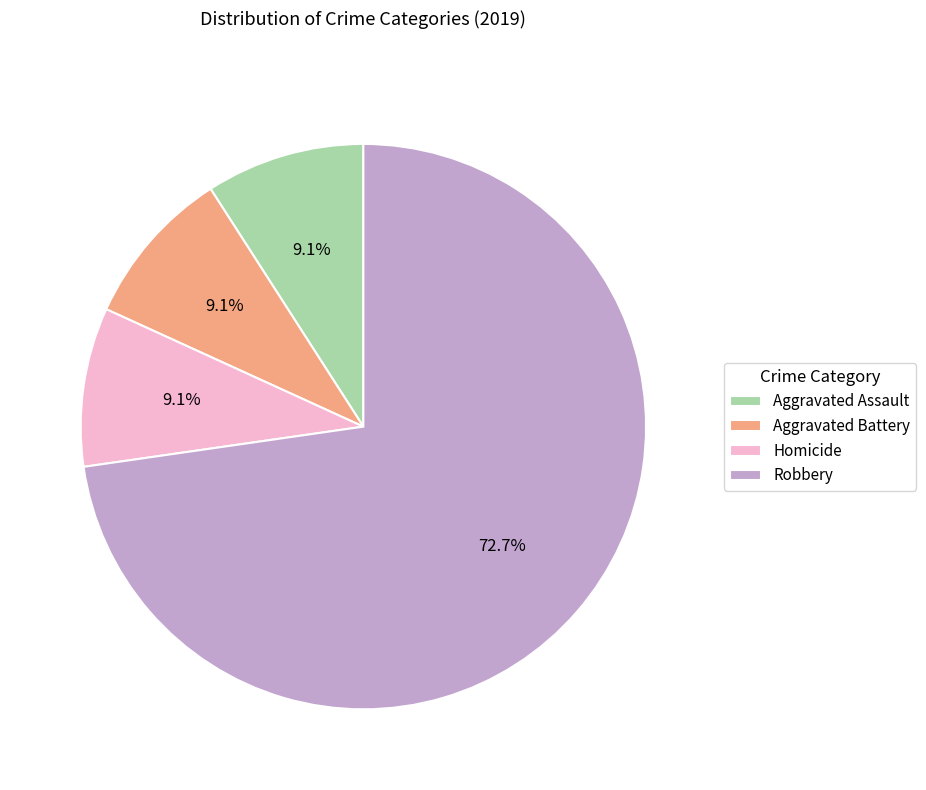

What is the largest slice in the pie chart?

Robbery